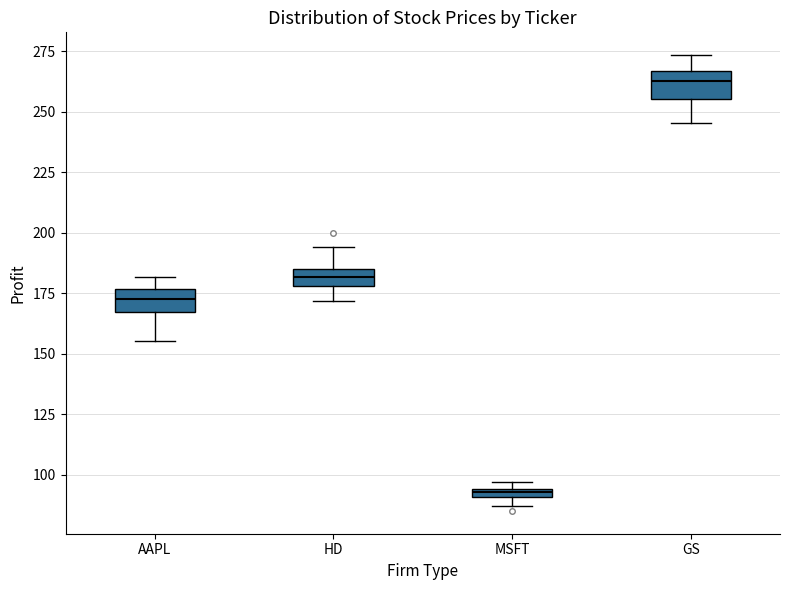

Where is the upper edge of the box for AAPL on the y-axis? The values are not printed on the chart, so give them approximately, as read against the axis.

175